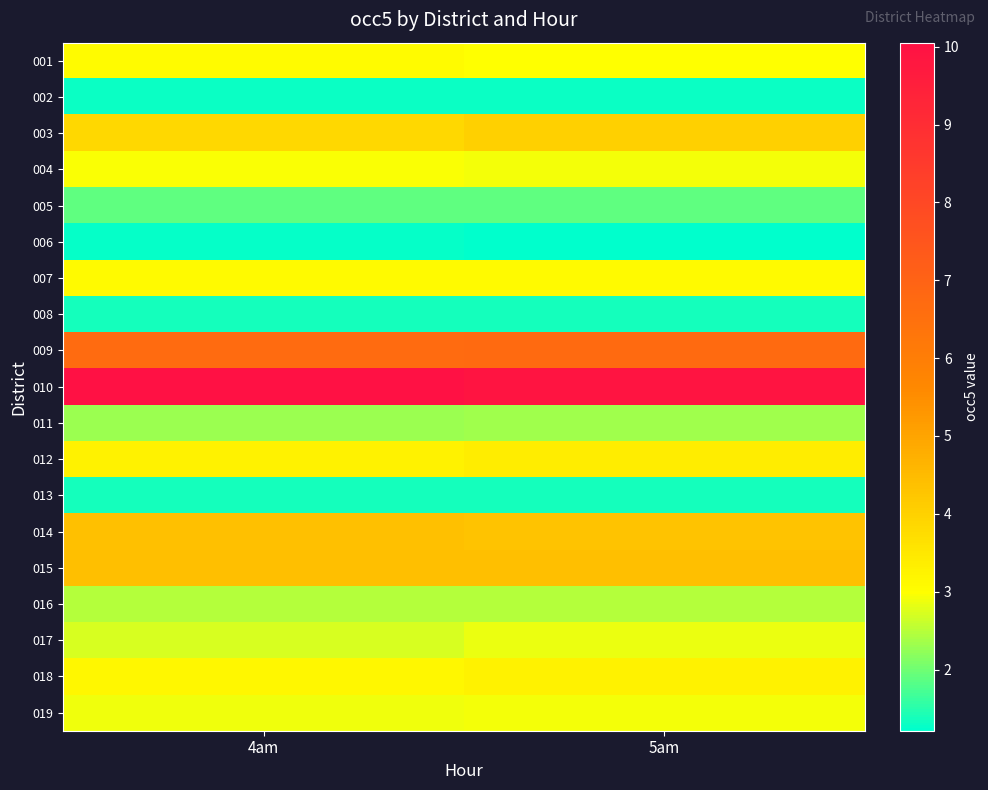

What is the spread (max minus min) of values at 5am?

8.7